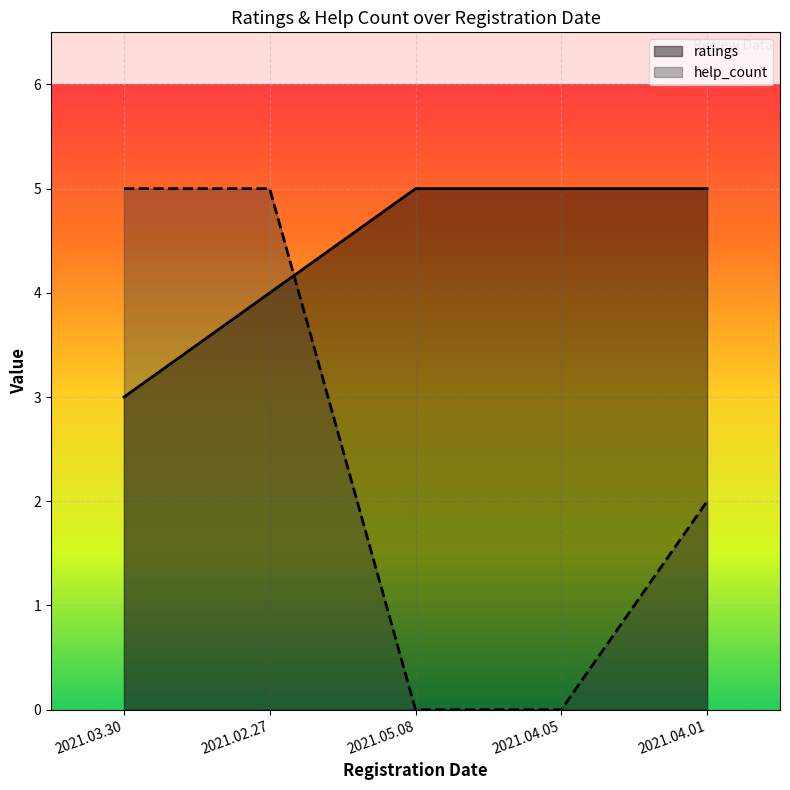

What is the greatest value displayed?

5